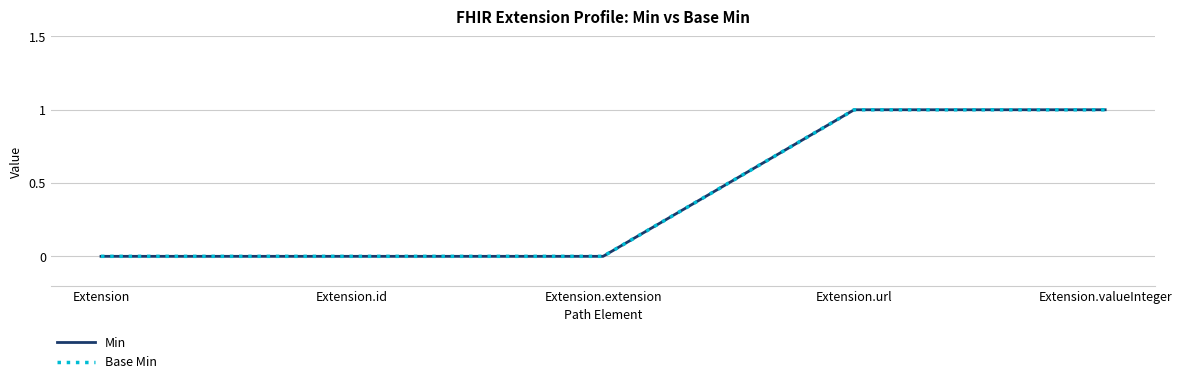

Between Extension and Extension.extension, which series saw the biggest shift?

Min